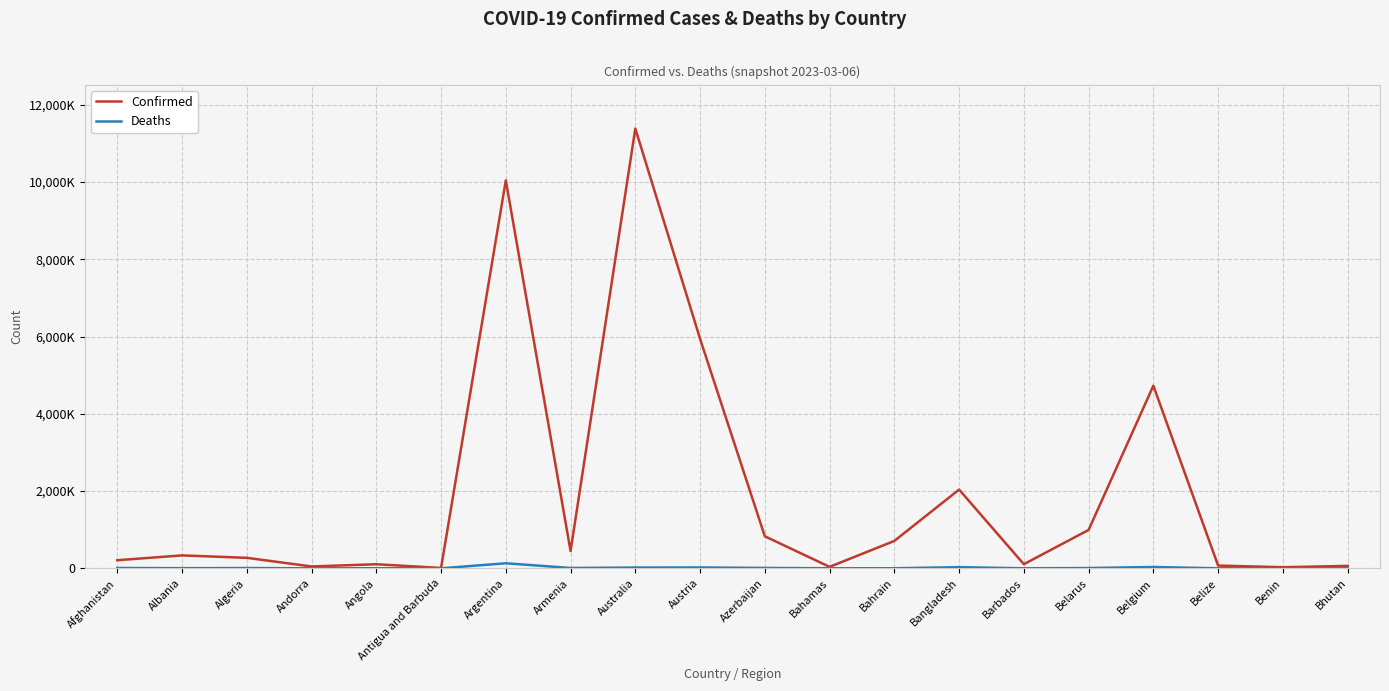

Does the chart have visible grid lines?

Yes